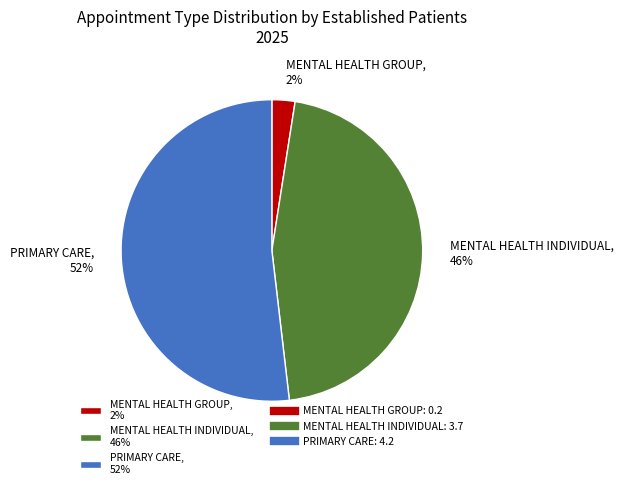

Which category has the smallest portion of the pie?

MENTAL HEALTH GROUP, 2%